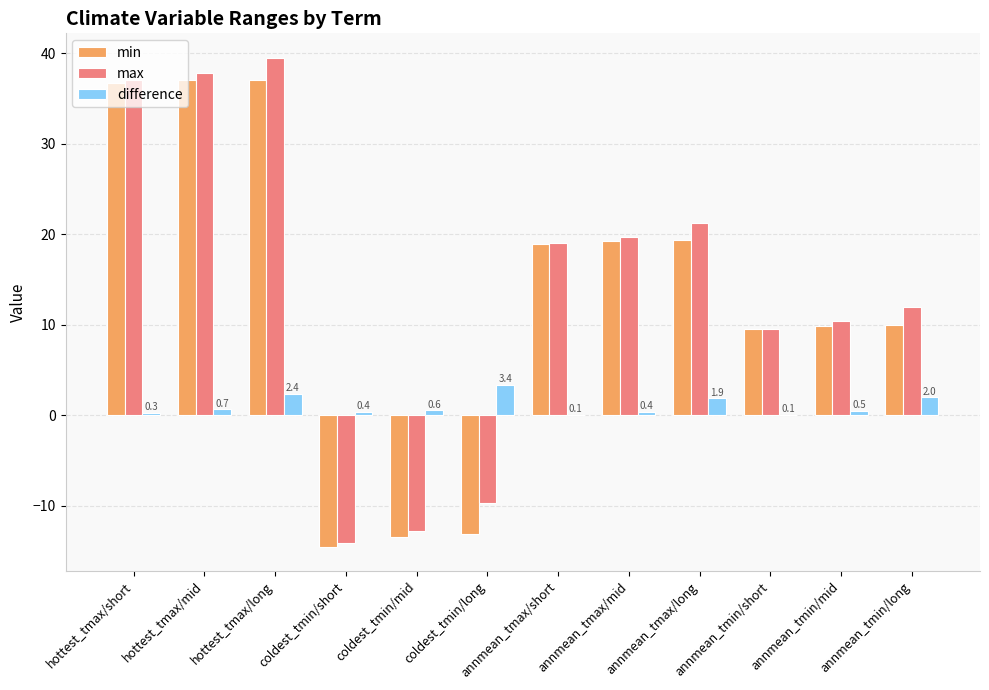

What is the sum of the difference values at coldest_tmin/short and coldest_tmin/mid?

1.0